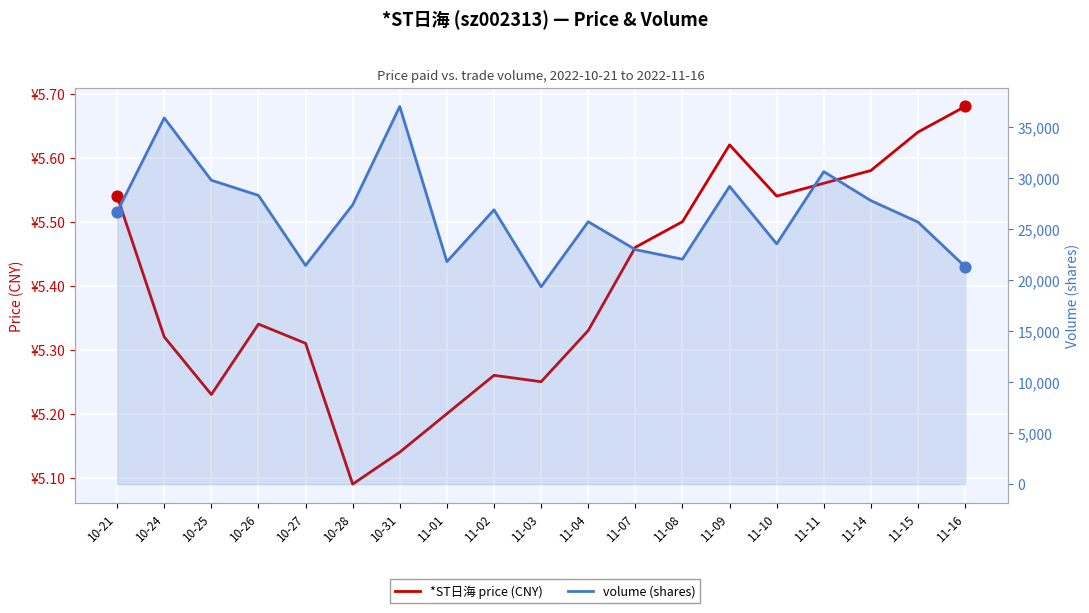

At which category is the sum across all series the highest?

10-31